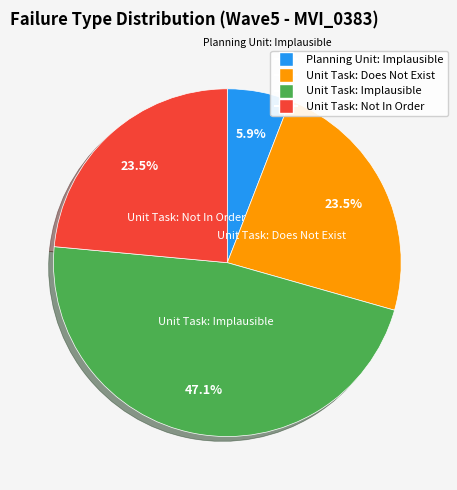

Which slice is the smallest?

Planning Unit: Implausible